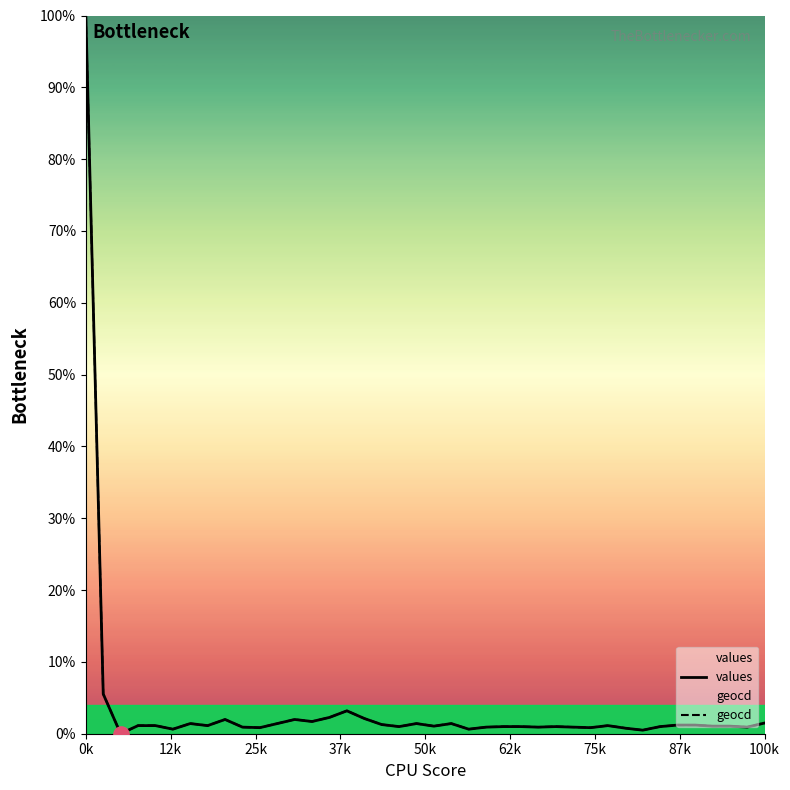

Which series has the largest Y range (max minus min)?

values